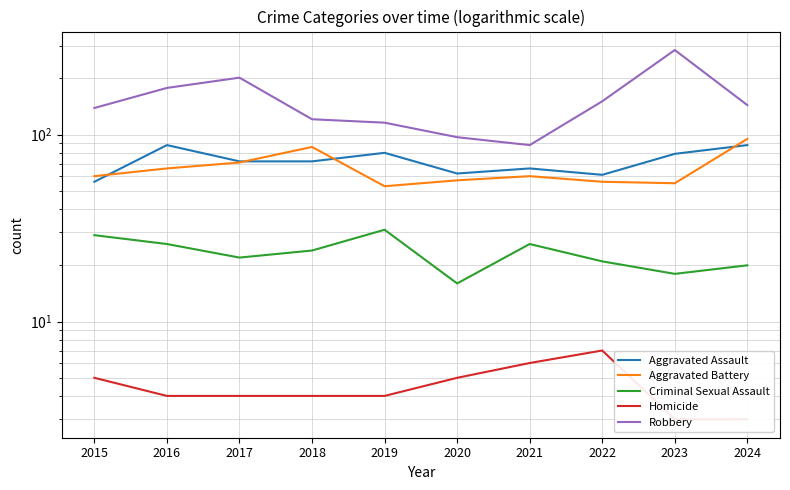

Rank the series by their maximum value, from lowest to highest.

Homicide, Criminal Sexual Assault, Aggravated Assault, Aggravated Battery, Robbery